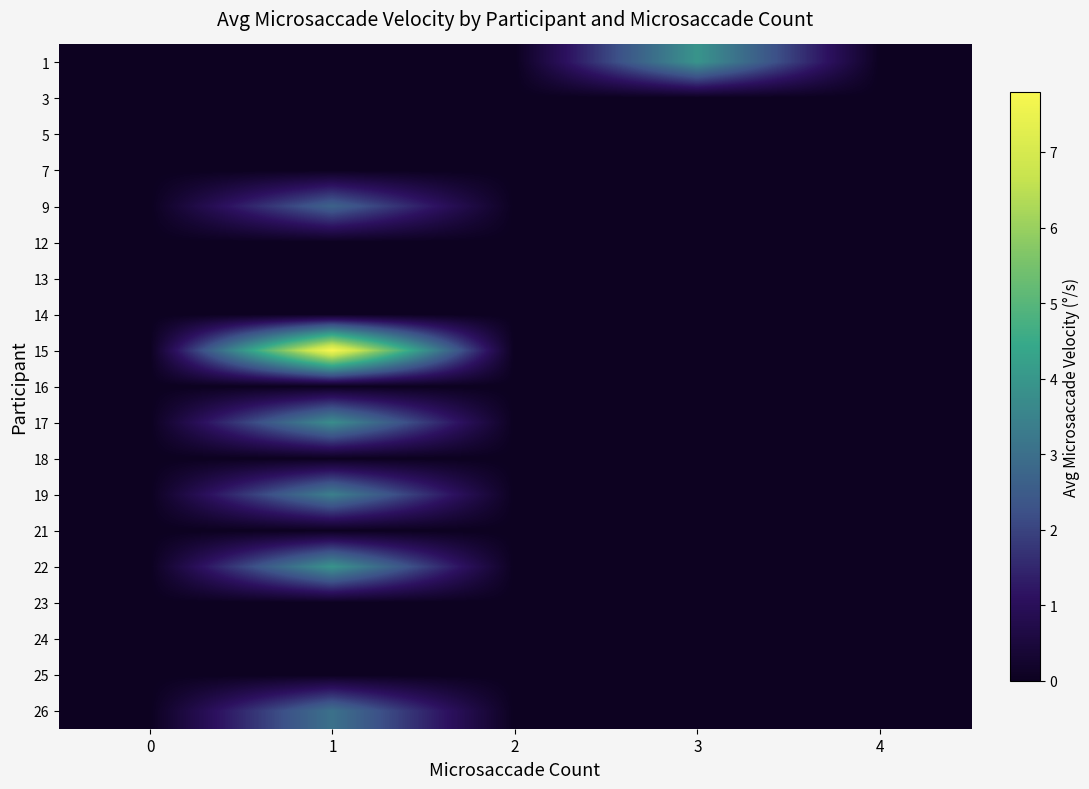

Reading right to left, list all the values displayed in this chart.

1: 4=0.0	3=3.9	2=0.0	1=0.0	0=0.0
3: 4=0.0	3=0.0	2=0.0	1=0.0	0=0.0
5: 4=0.0	3=0.0	2=0.0	1=0.0	0=0.0
7: 4=0.0	3=0.0	2=0.0	1=0.0	0=0.0
9: 4=0.0	3=0.0	2=0.0	1=2.7	0=0.0
12: 4=0.0	3=0.0	2=0.0	1=0.0	0=0.0
13: 4=0.0	3=0.0	2=0.0	1=0.0	0=0.0
14: 4=0.0	3=0.0	2=0.0	1=0.0	0=0.0
15: 4=0.0	3=0.0	2=0.0	1=7.8	0=0.0
16: 4=0.0	3=0.0	2=0.0	1=0.0	0=0.0
17: 4=0.0	3=0.0	2=0.0	1=3.8	0=0.0
18: 4=0.0	3=0.0	2=0.0	1=0.0	0=0.0
19: 4=0.0	3=0.0	2=0.0	1=3.4	0=0.0
21: 4=0.0	3=0.0	2=0.0	1=0.0	0=0.0
22: 4=0.0	3=0.0	2=0.0	1=3.9	0=0.0
23: 4=0.0	3=0.0	2=0.0	1=0.0	0=0.0
24: 4=0.0	3=0.0	2=0.0	1=0.0	0=0.0
25: 4=0.0	3=0.0	2=0.0	1=0.0	0=0.0
26: 4=0.0	3=0.0	2=0.0	1=3.0	0=0.0